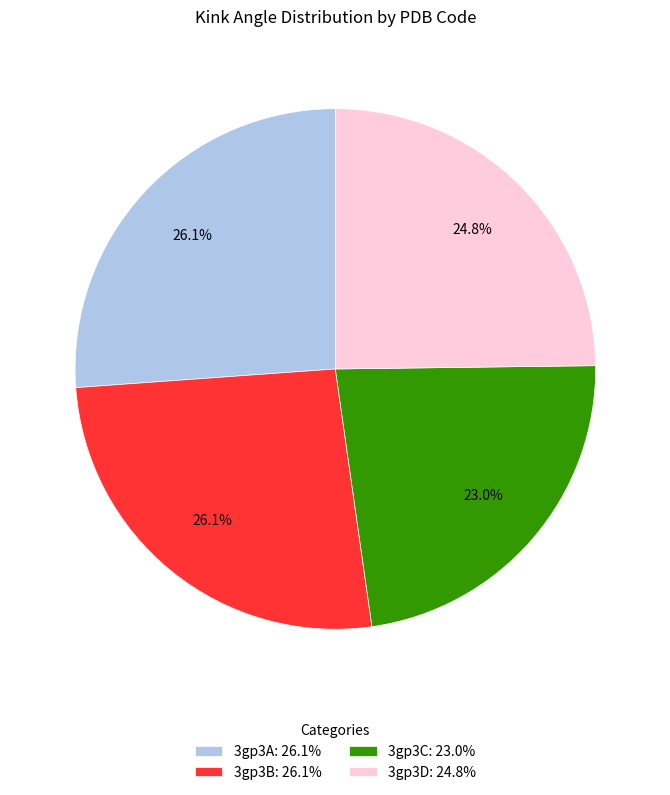

Does any single category account for the majority?

No